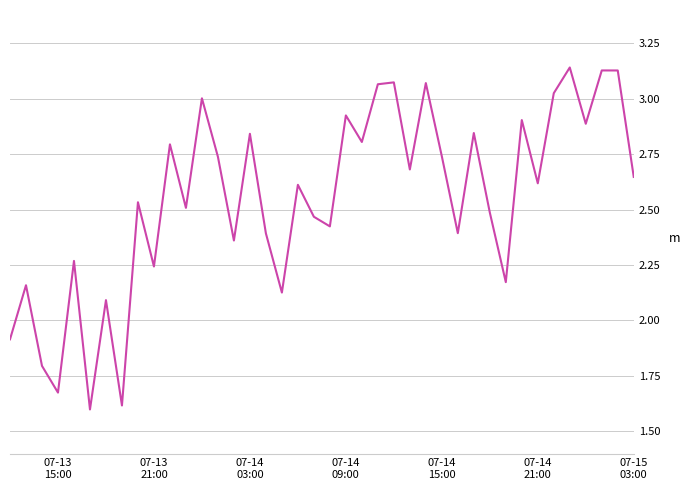

What is the difference between the maximum and minimum values?

1.5